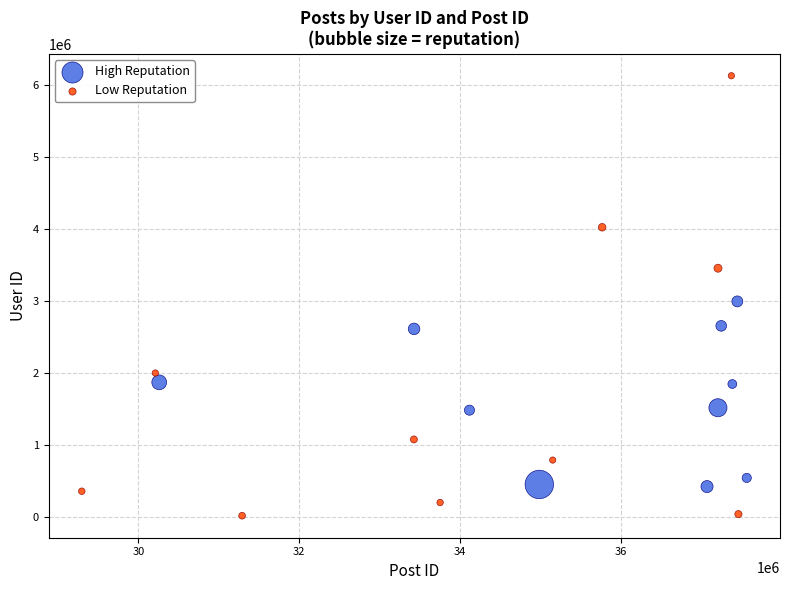

Which series contains the highest Y value?

Low Reputation